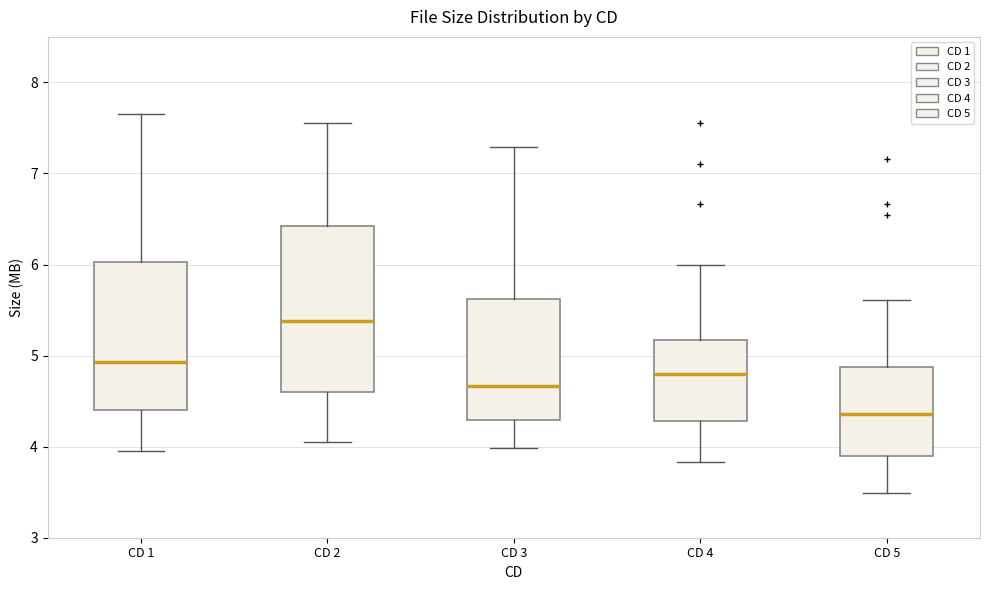

Comparing the boxes themselves (not the whiskers), which one is the tallest?

CD 2